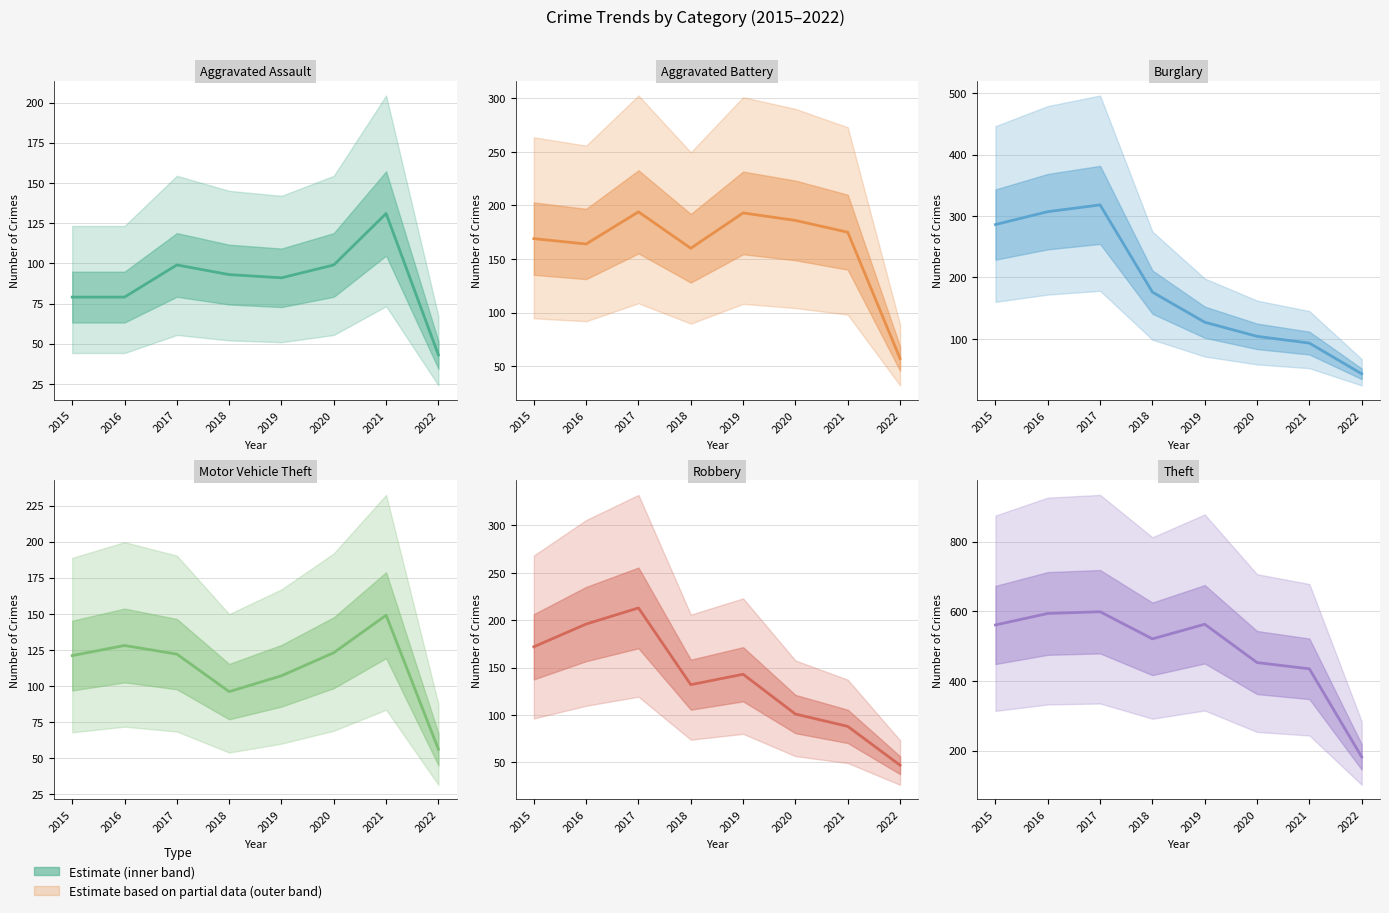

Rank the series by their maximum value, from highest to lowest.

Theft, Burglary, Robbery, Aggravated Battery, Motor Vehicle Theft, Aggravated Assault